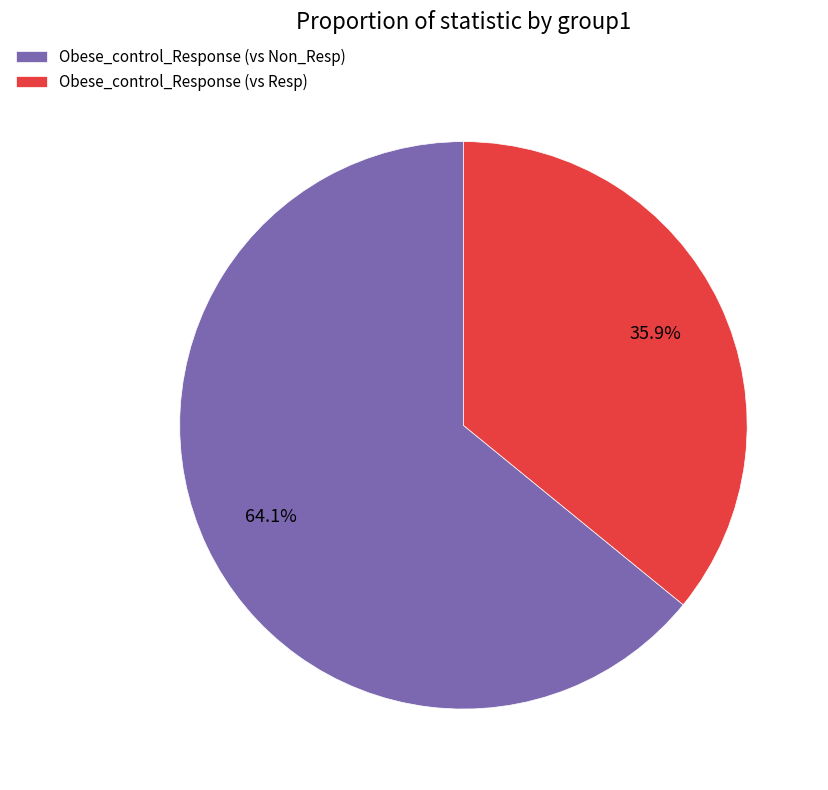

What is the majority slice?

Obese_control_Response (vs Non_Resp)